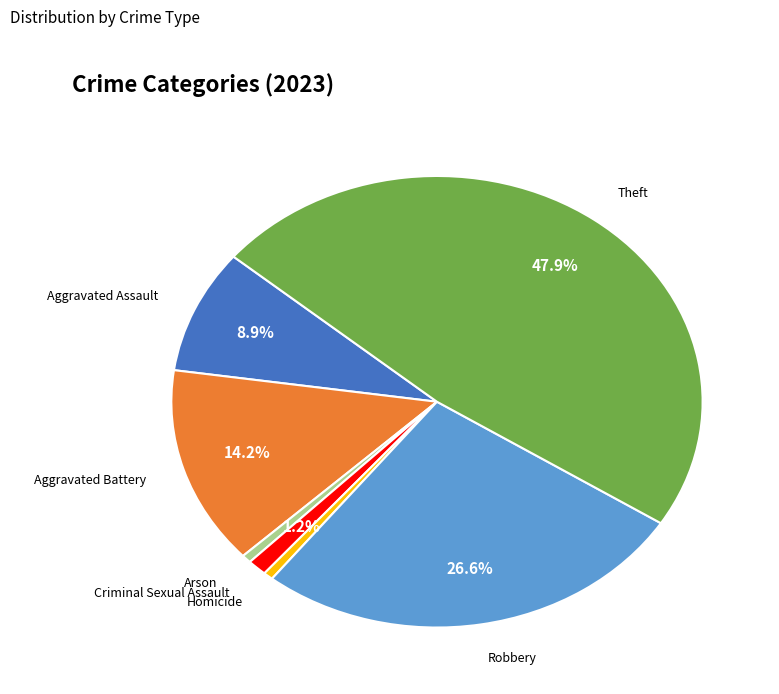

Does any single category account for the majority?

No